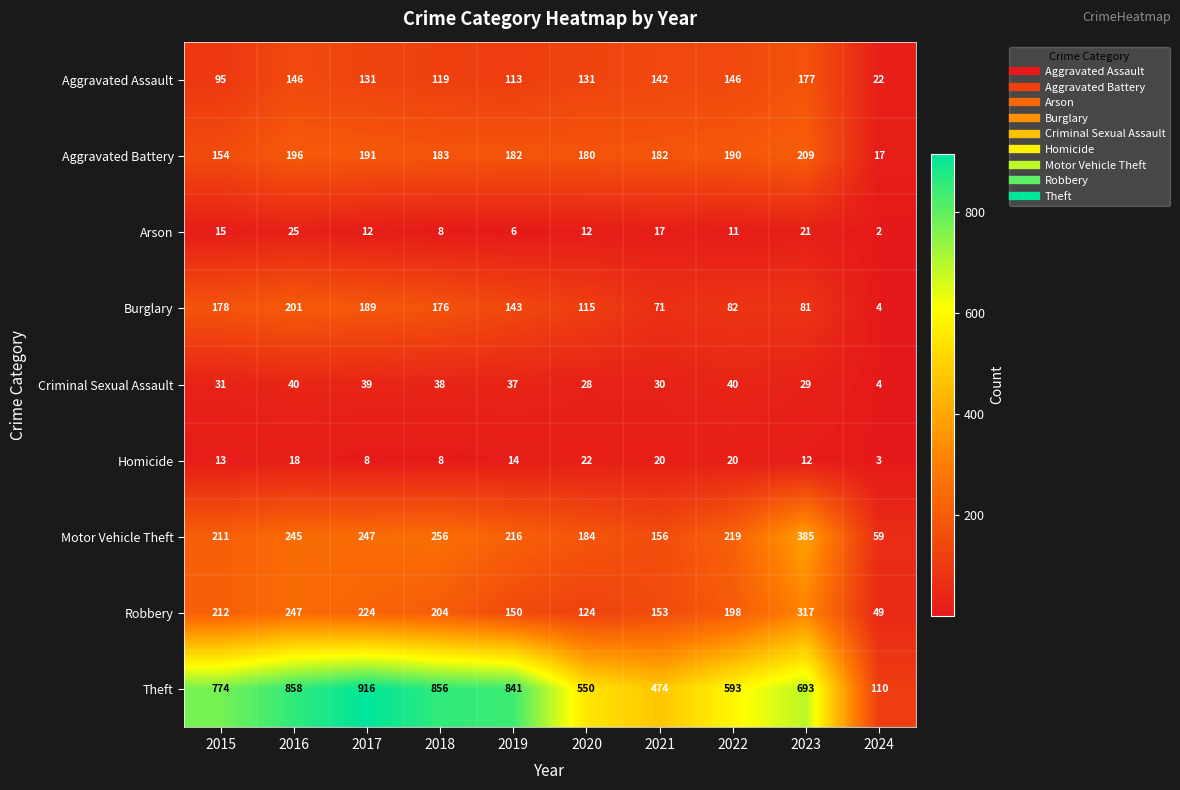

Which series has the widest spread of values?

Theft